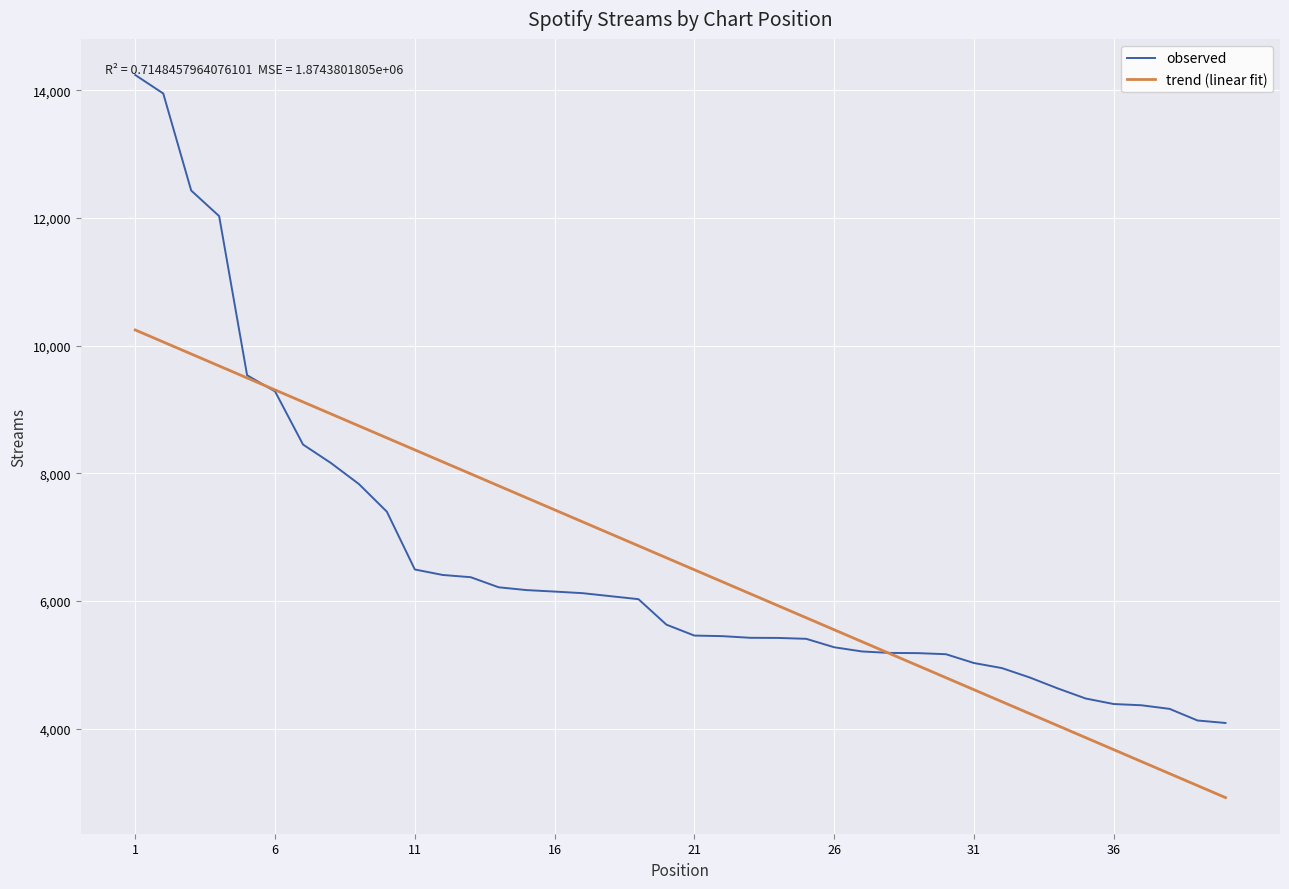

Which series has the widest spread of values?

observed